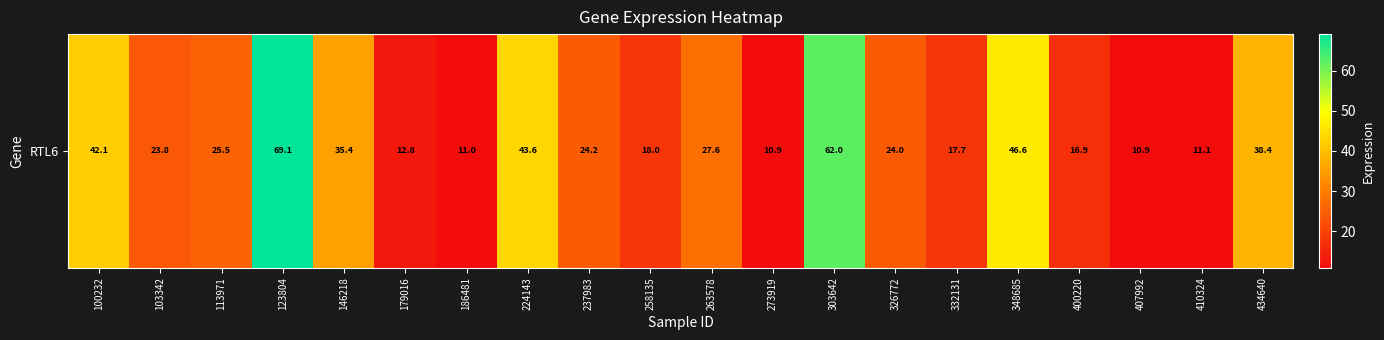

Approximately how many times larger is the value at 100232 compared to 410324?

3.8